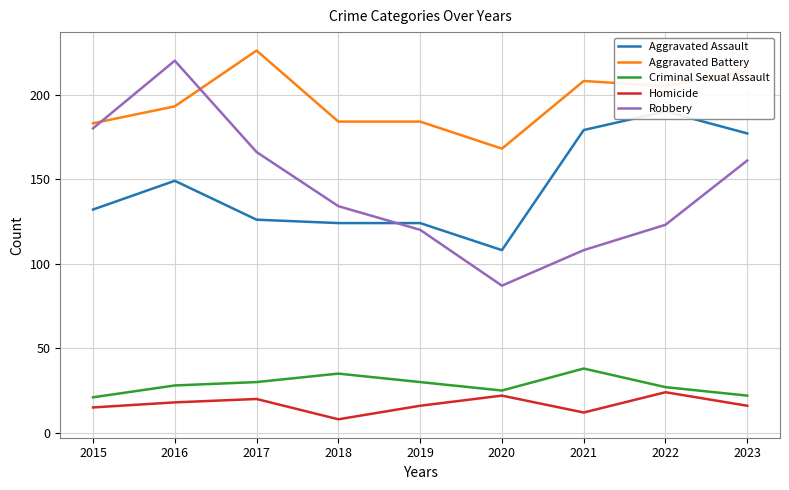

Which series changed the most between 2015 and 2021?

Robbery